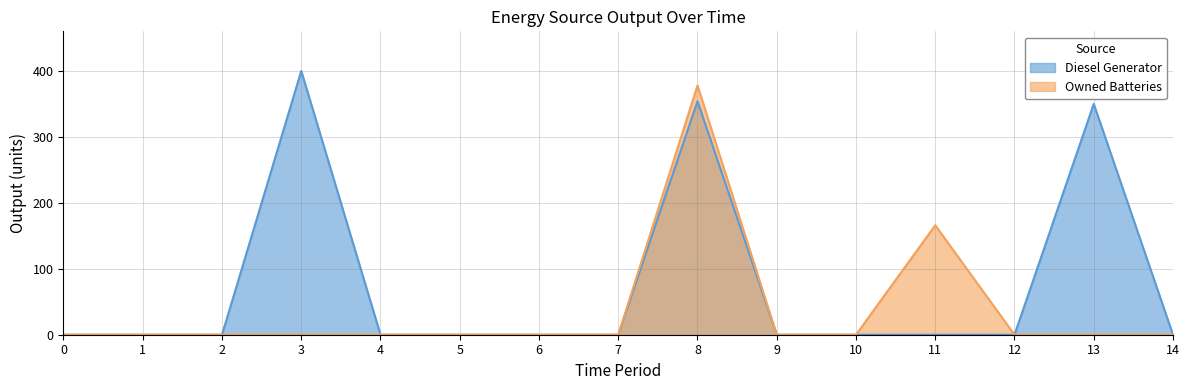

Reading right to left, what are all the values shown in this chart?

Diesel Generator: 0	350	0	0	0	0	354	0	0	0	0	400	0	0	0
Owned Batteries: 0	0	0	166	0	0	378	0	0	0	0	0	0	0	0